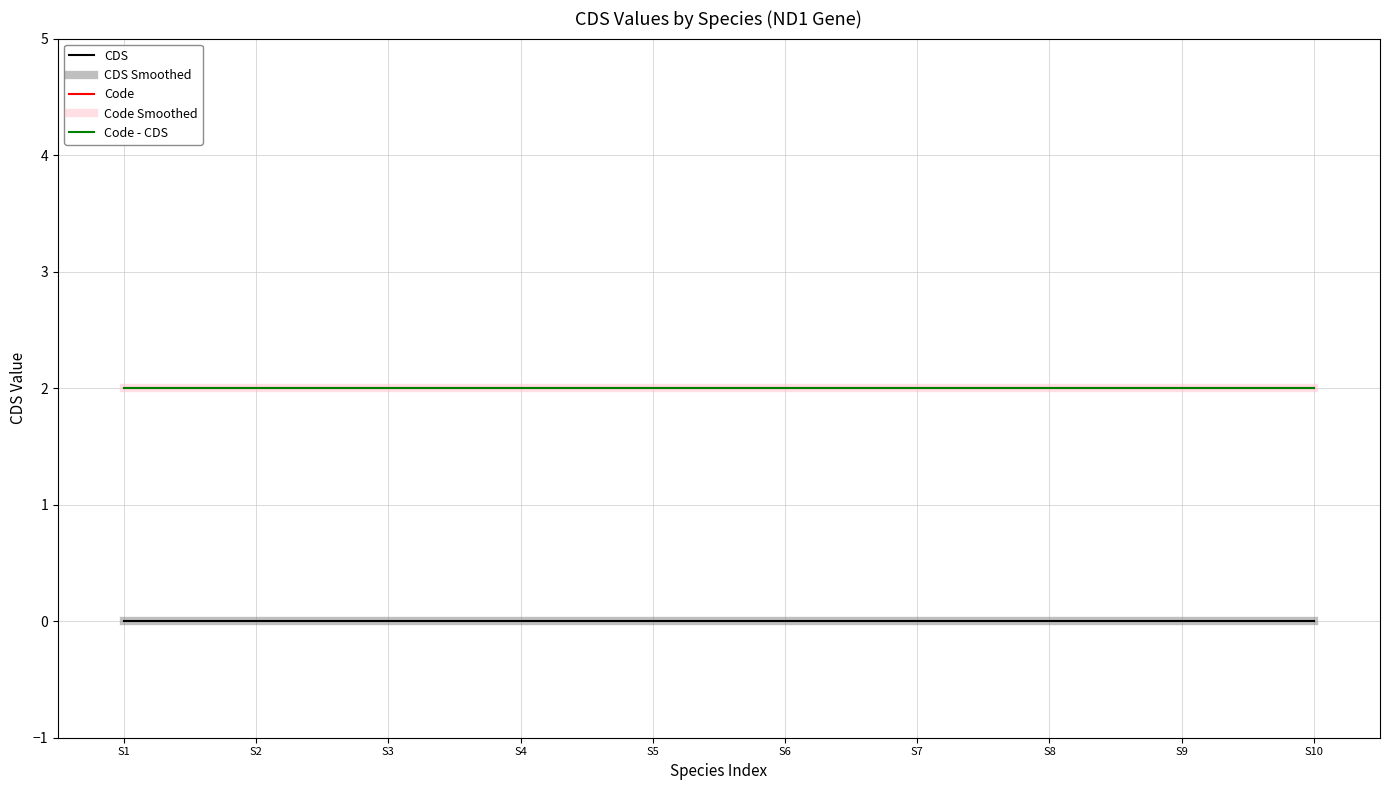

What is the total value across all series at S7?

6